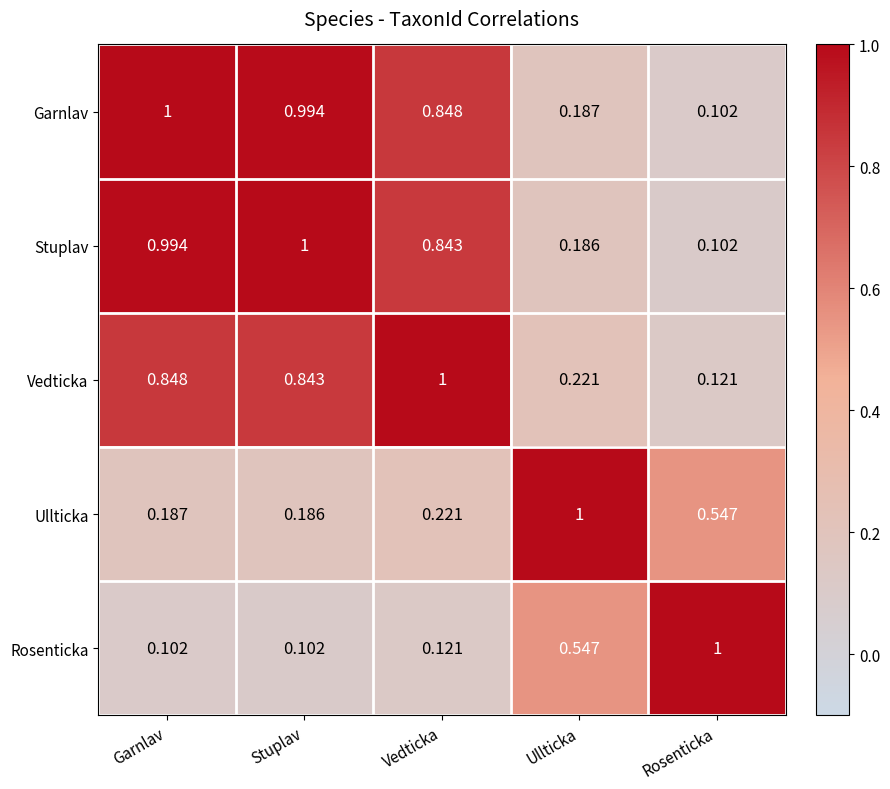

Is the value of Rosenticka at Garnlav greater than the value of Garnlav at Ullticka?

No